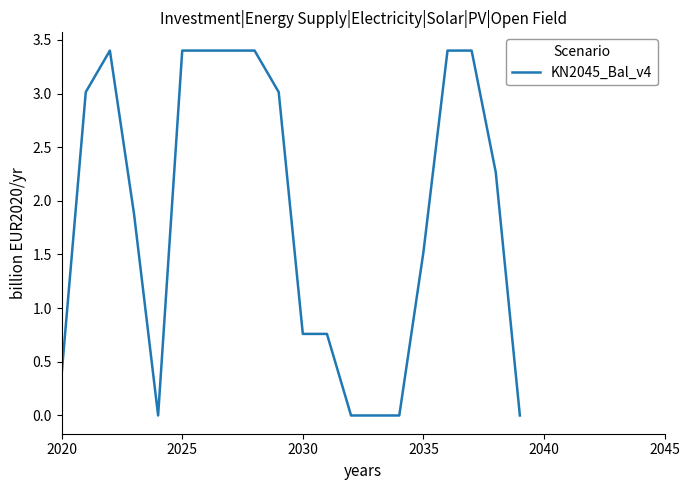

What is the difference between the maximum and minimum values?

3.4